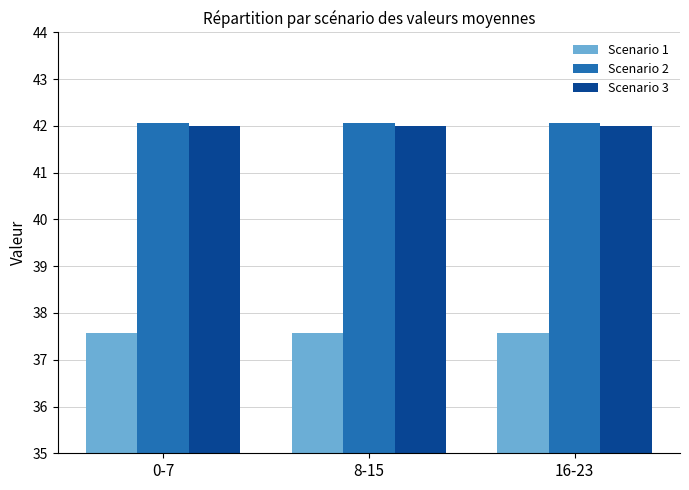

Is it true that Scenario 2 equals 42.1 at 0-7?

True